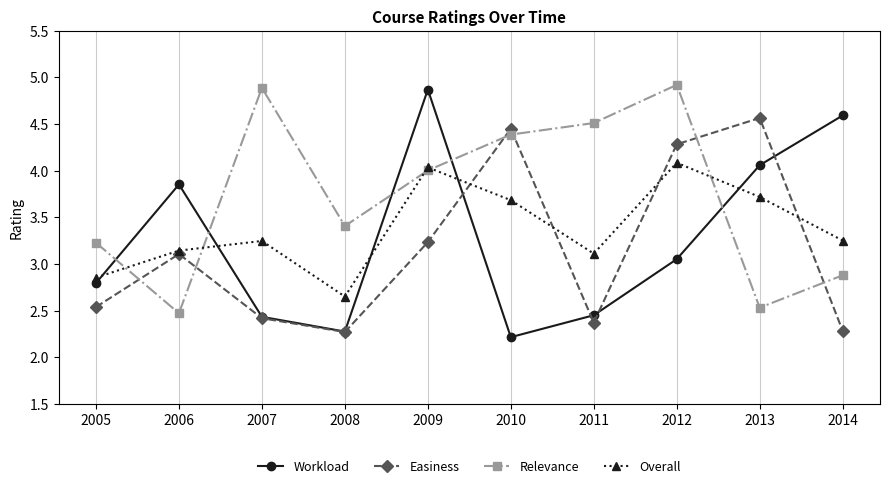

Rank the series by their average value, from highest to lowest.

Relevance, Overall, Workload, Easiness